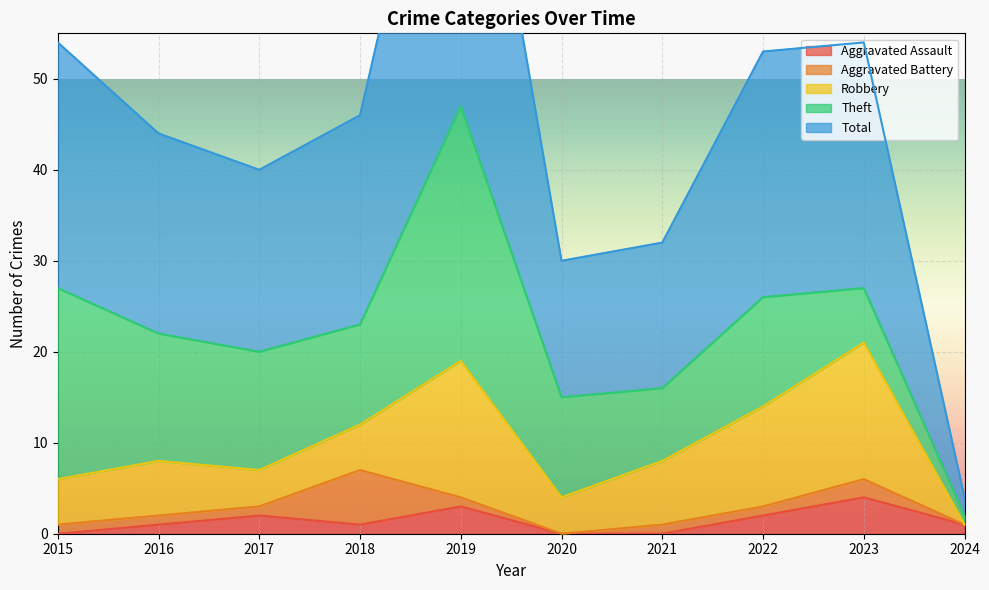

Which series has the largest total across all categories?

Total